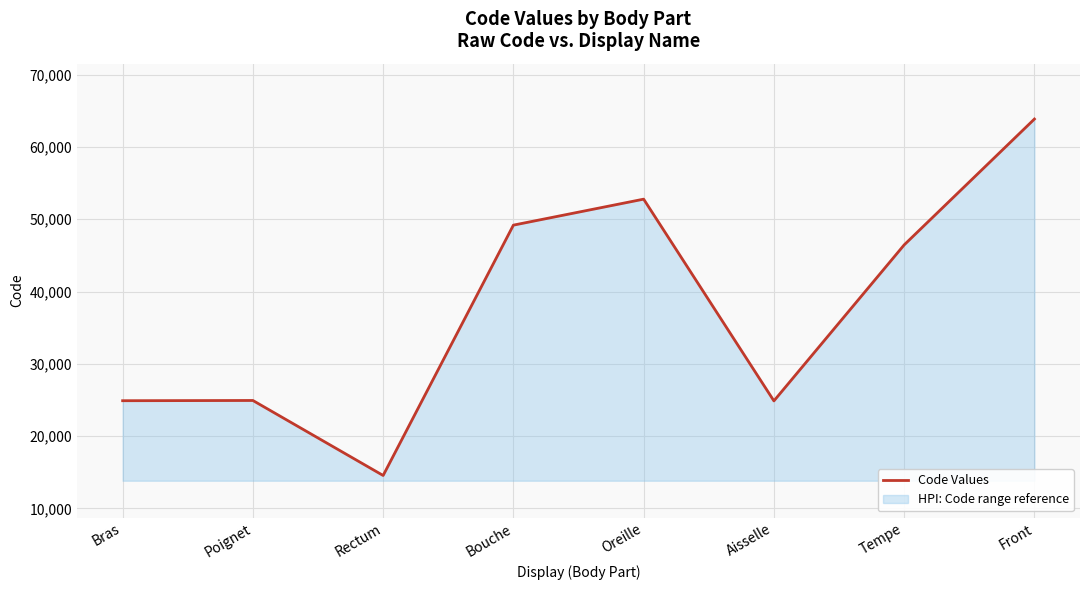

What is the maximum value shown in the chart?

63864